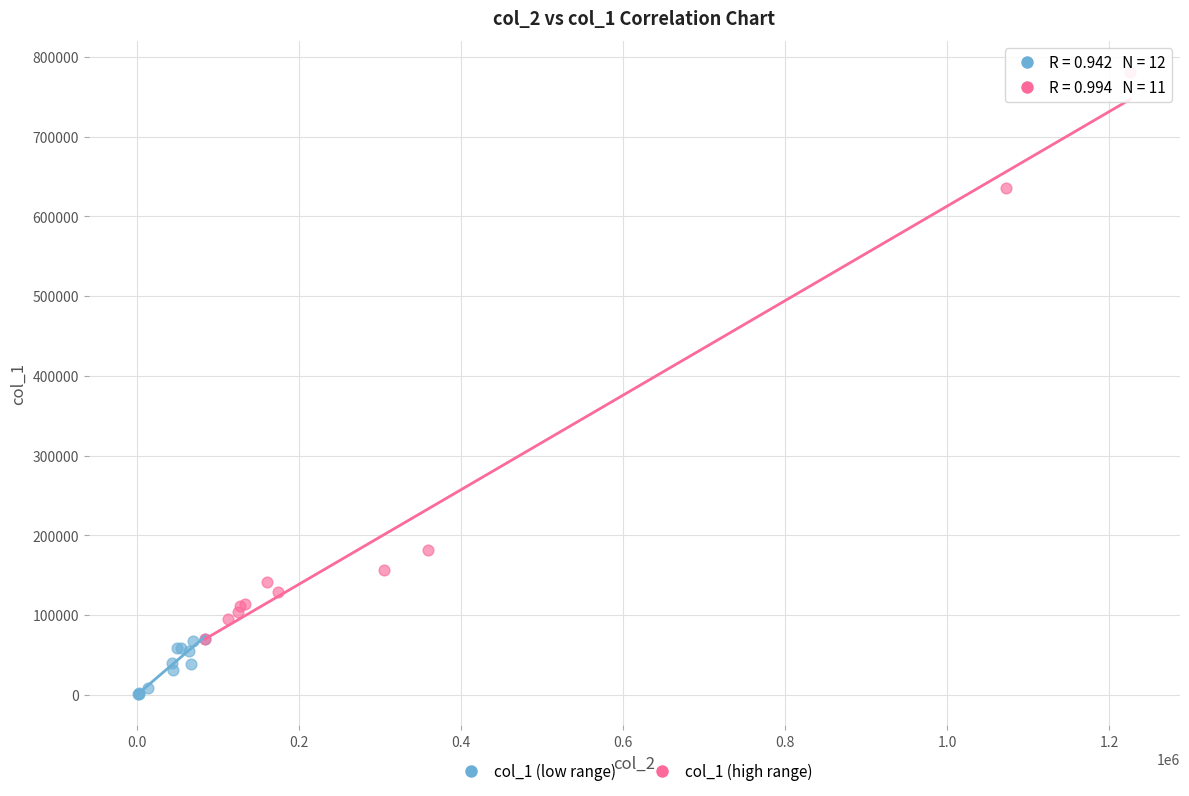

Which series has the widest spread of Y values?

col_1 (high range)